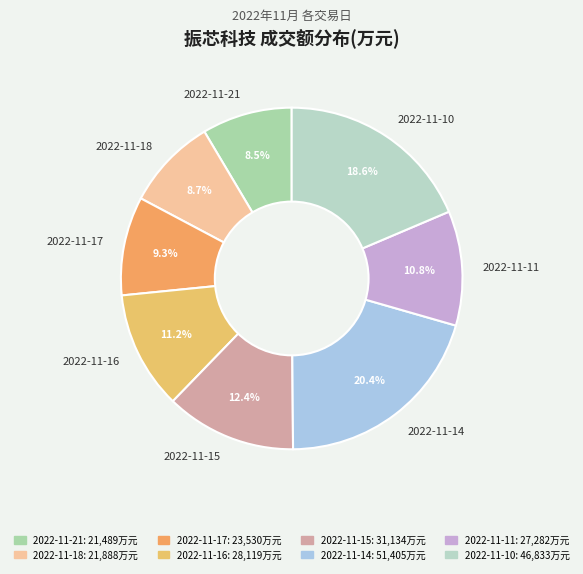

Which slice is the largest?

2022-11-14